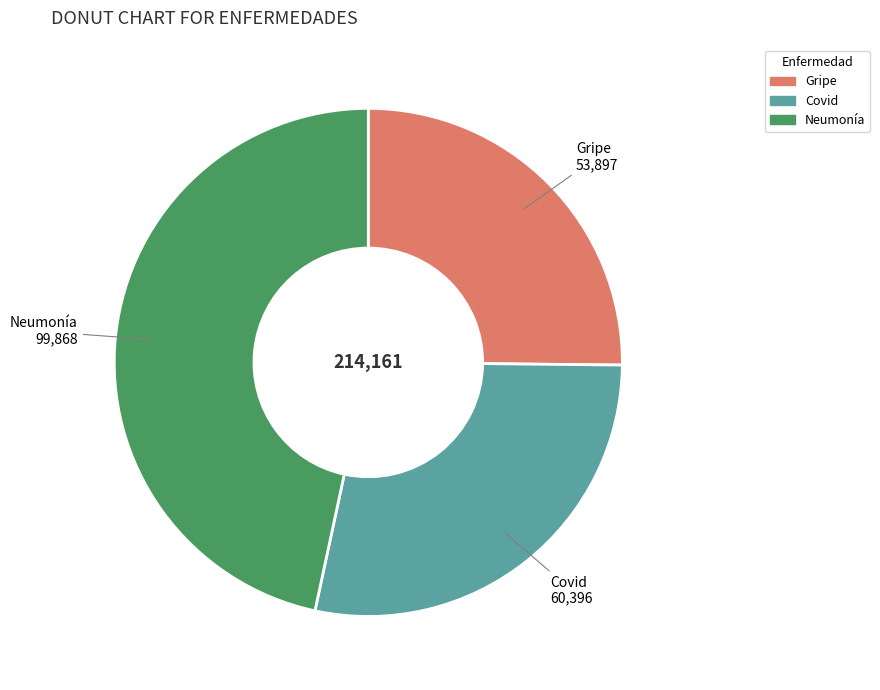

How many segments does this pie chart have?

3